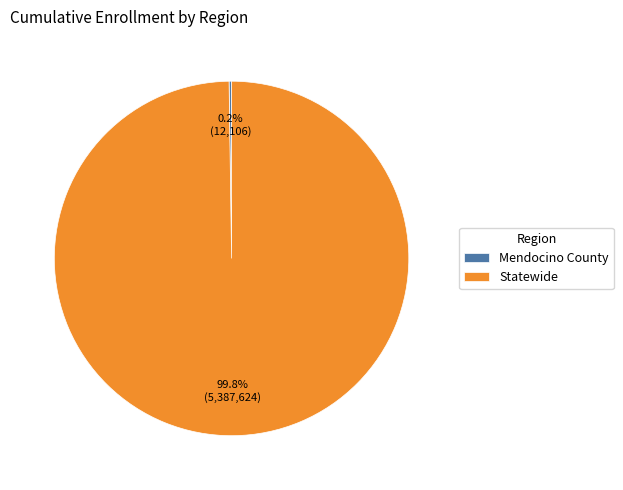

What portion of the pie excludes Statewide?

0.2%